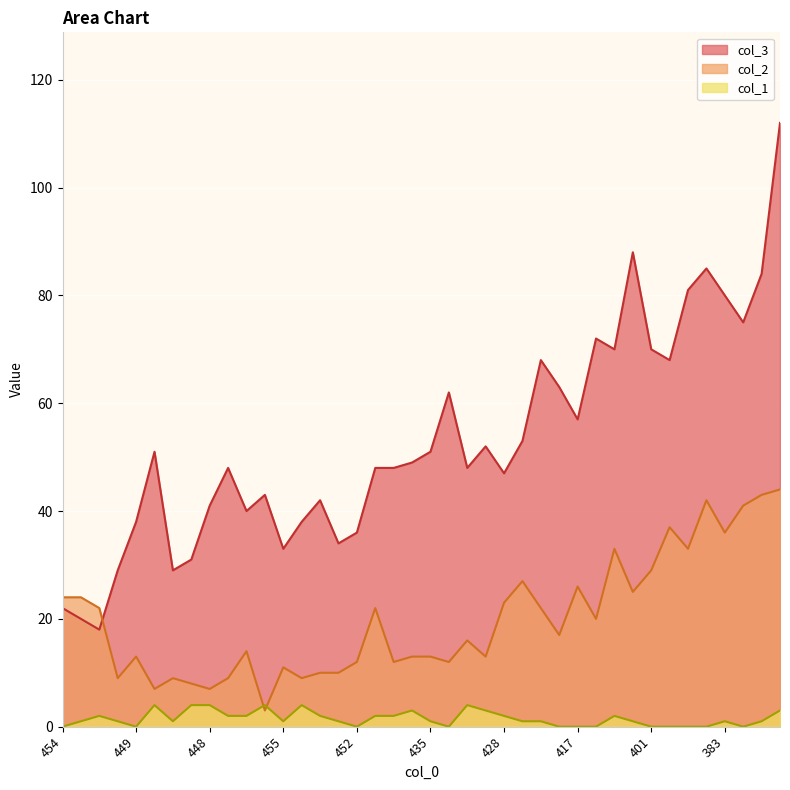

At which category is the sum across all series the highest?

341